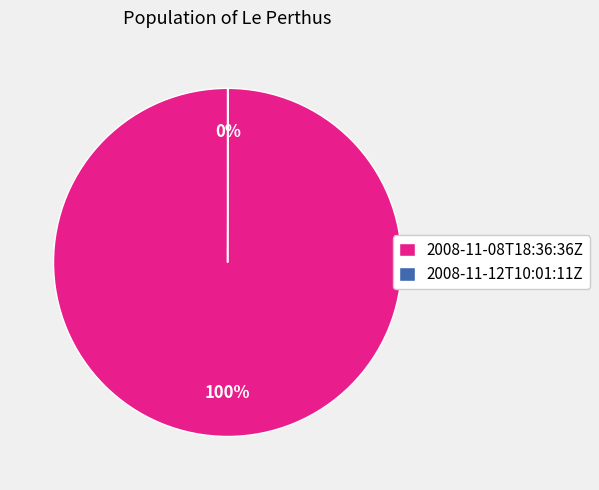

True or false: 2008-11-08T18:36:36Z accounts for 100% of the total.

True